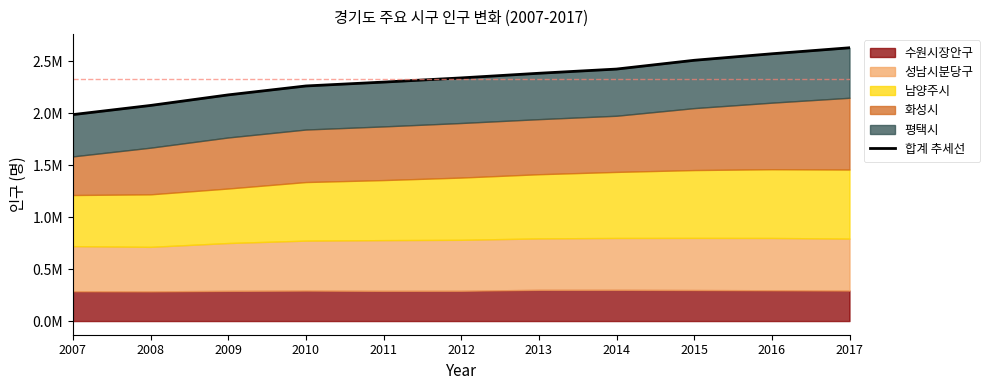

Rank the categories by value from lowest to highest.

2007, 2008, 2009, 2010, 2011, 2012, 2013, 2014, 2015, 2016, 2017